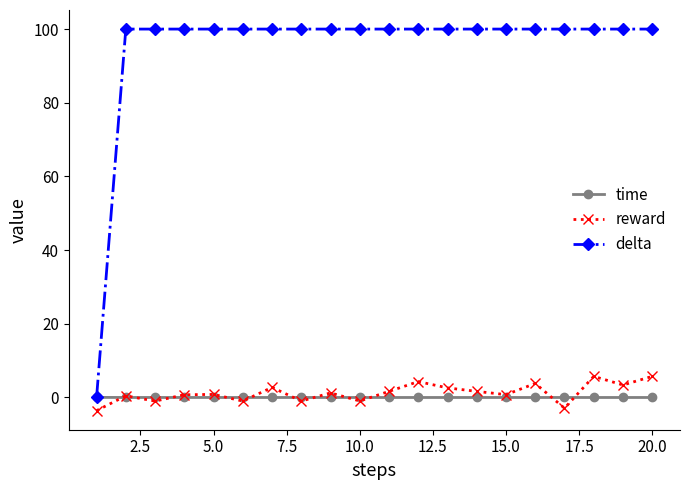

Which series ends up on top after the final intersection of time and reward?

reward